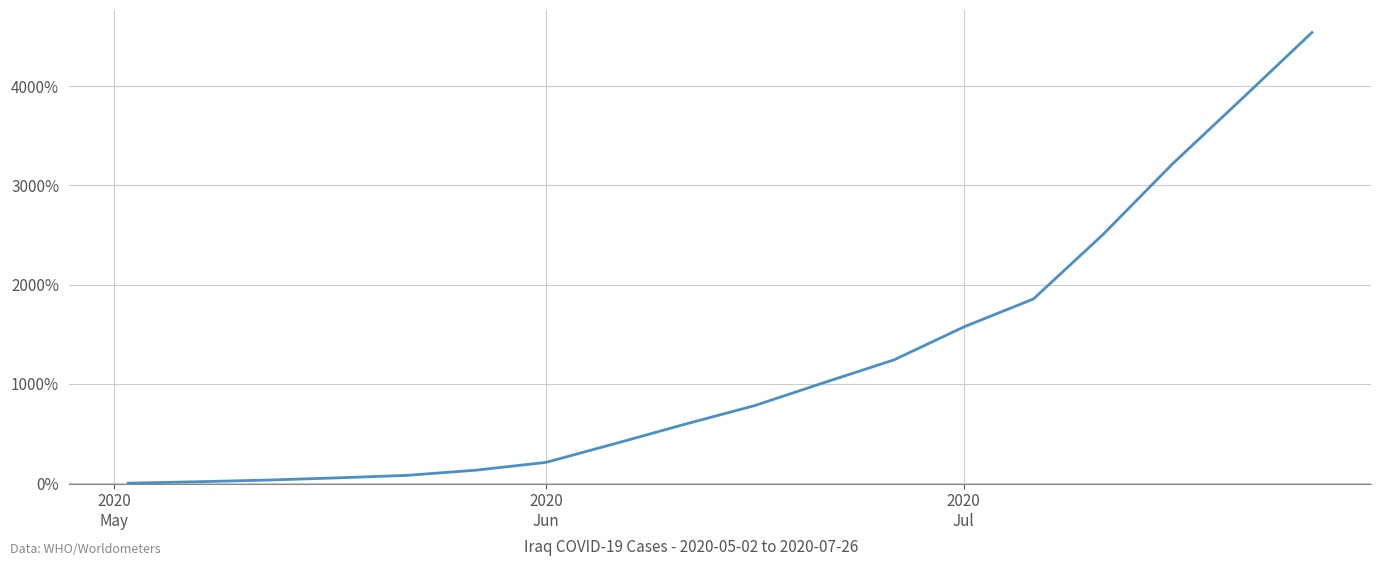

What is the difference between the maximum and minimum values?

4540.9